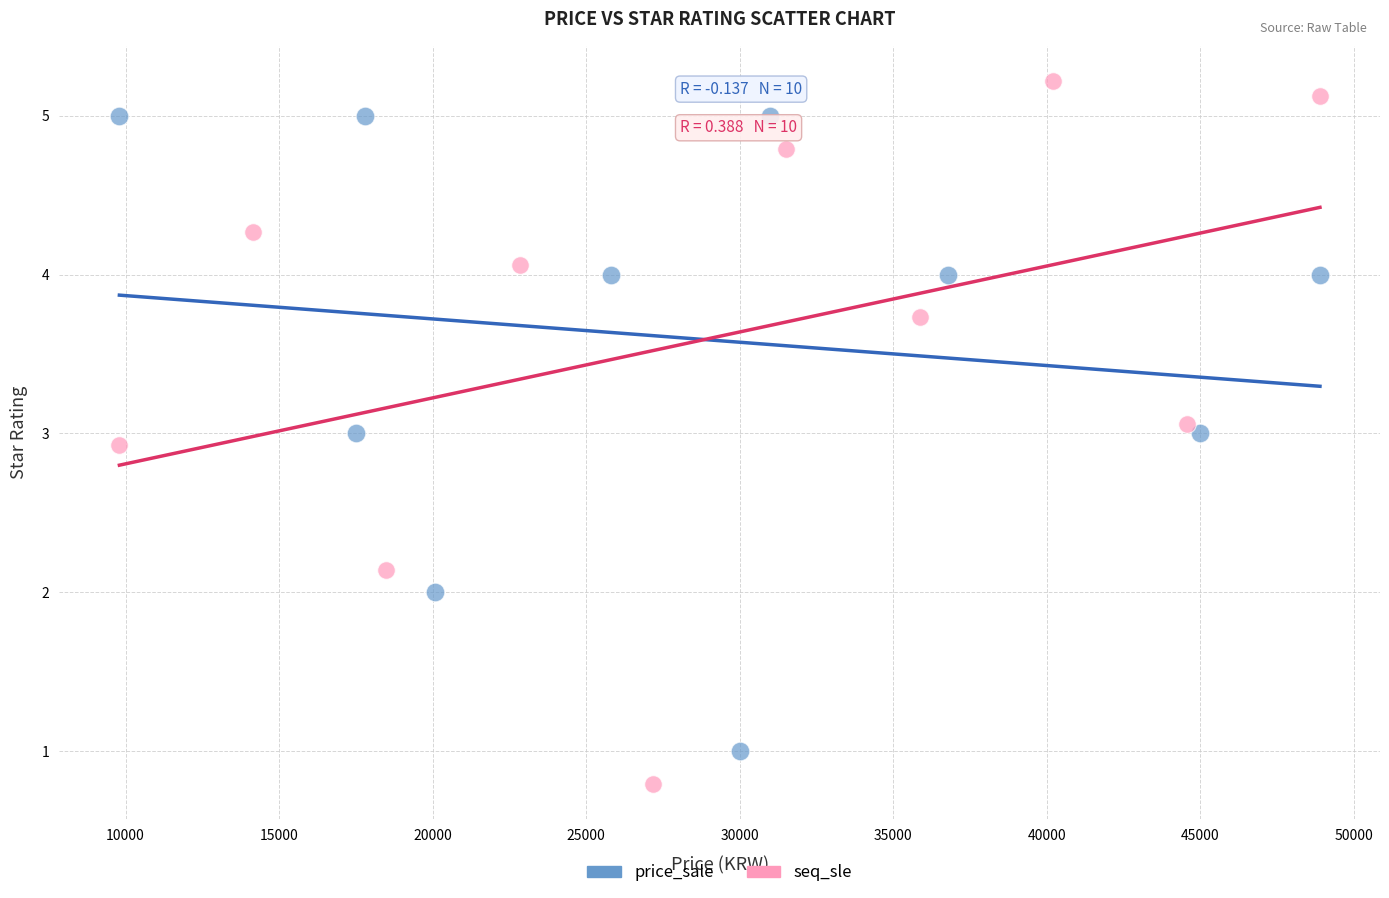

Which series contains the lowest Y value?

seq_sle